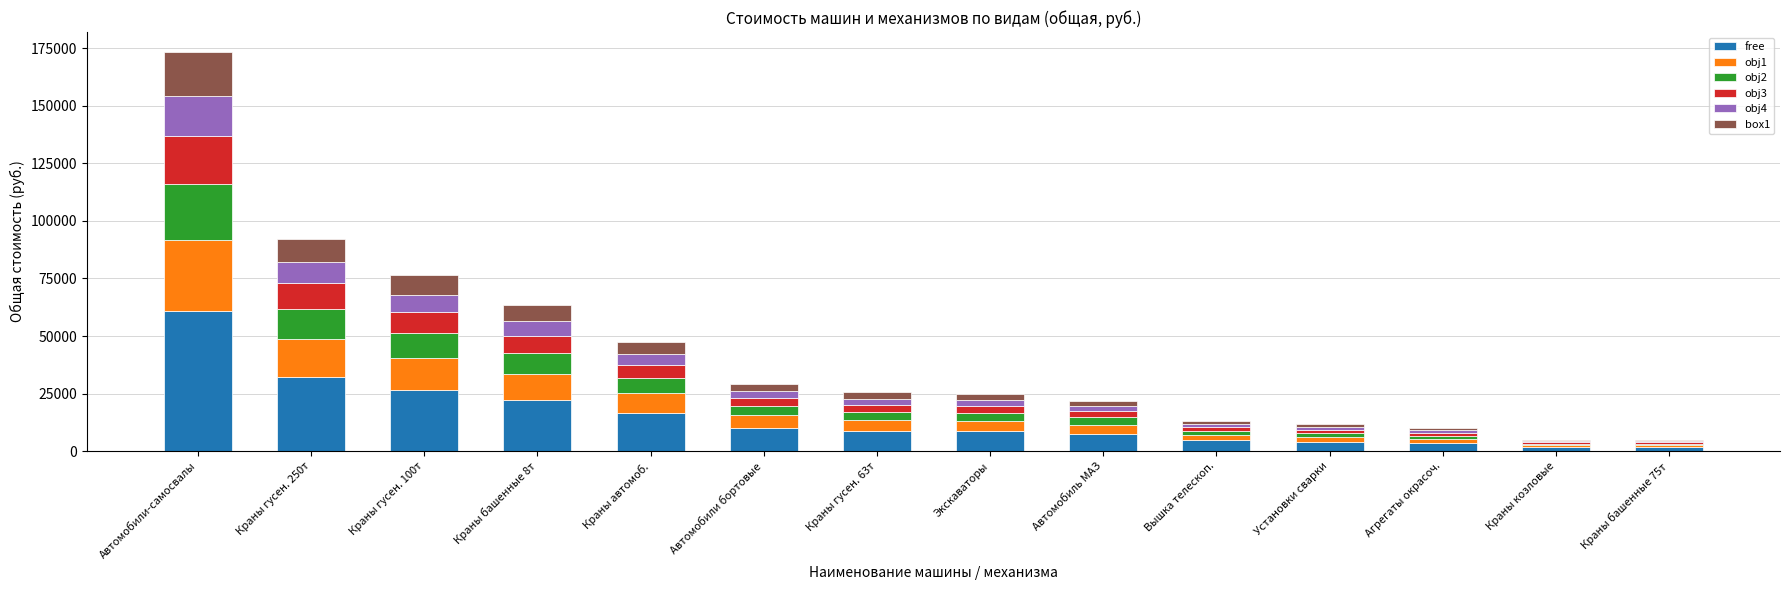

Are the bars horizontal?

No